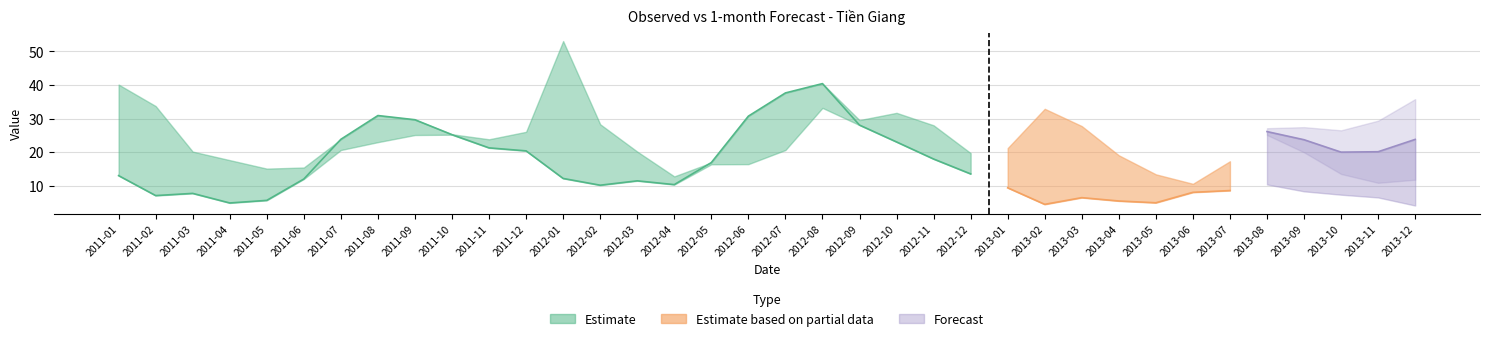

Reading left to right, extract all data points from this chart.

Observed: 2011-01=13.0	2011-02=7.1	2011-03=7.7	2011-04=4.9	2011-05=5.6	2011-06=12.0	2011-07=23.8	2011-08=30.9	2011-09=29.7	2011-10=25.2	2011-11=21.3	2011-12=20.4	2012-01=12.2	2012-02=10.2	2012-03=11.5	2012-04=10.3	2012-05=16.9	2012-06=30.7	2012-07=37.6	2012-08=40.4	2012-09=28.1	2012-10=23.0	2012-11=18.0	2012-12=13.5	2013-01=9.4	2013-02=4.5	2013-03=6.5	2013-04=5.5	2013-05=4.9	2013-06=8.0	2013-07=8.6	2013-08=10.4	2013-09=8.3	2013-10=7.3	2013-11=6.5	2013-12=4.1
1-month: 2011-01=40.1	2011-02=33.7	2011-03=20.2	2011-04=17.6	2011-05=15.1	2011-06=15.4	2011-07=20.6	2011-08=23.0	2011-09=25.1	2011-10=25.3	2011-11=23.8	2011-12=26.1	2012-01=53.1	2012-02=28.3	2012-03=20.2	2012-04=12.8	2012-05=16.4	2012-06=16.4	2012-07=20.6	2012-08=33.2	2012-09=29.6	2012-10=31.7	2012-11=28.0	2012-12=19.7	2013-01=21.2	2013-02=32.9	2013-03=27.8	2013-04=19.1	2013-05=13.4	2013-06=10.6	2013-07=17.3	2013-08=26.1	2013-09=23.7	2013-10=20.0	2013-11=20.1	2013-12=23.8